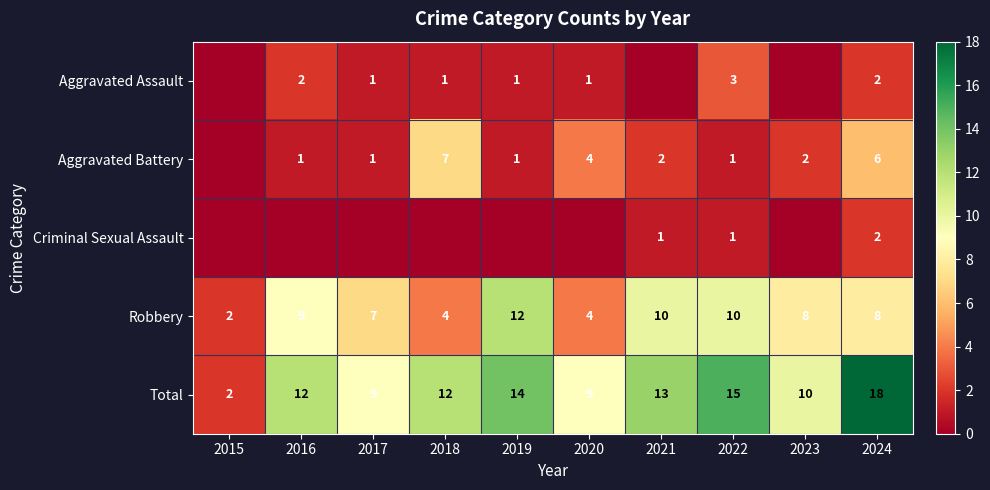

Which category has the lowest value across all series?

2015